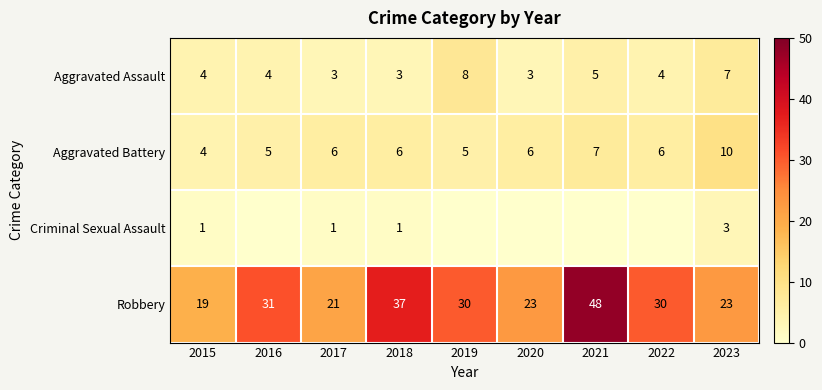

At which category does the chart reach its minimum across all series?

2016